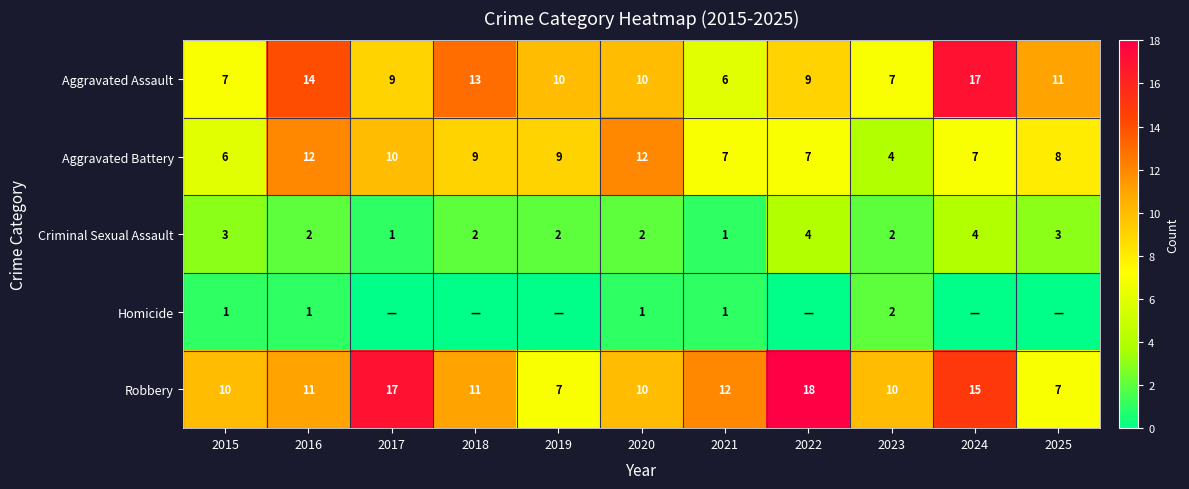

The value of Homicide at 2025 is 0. True or false?

True